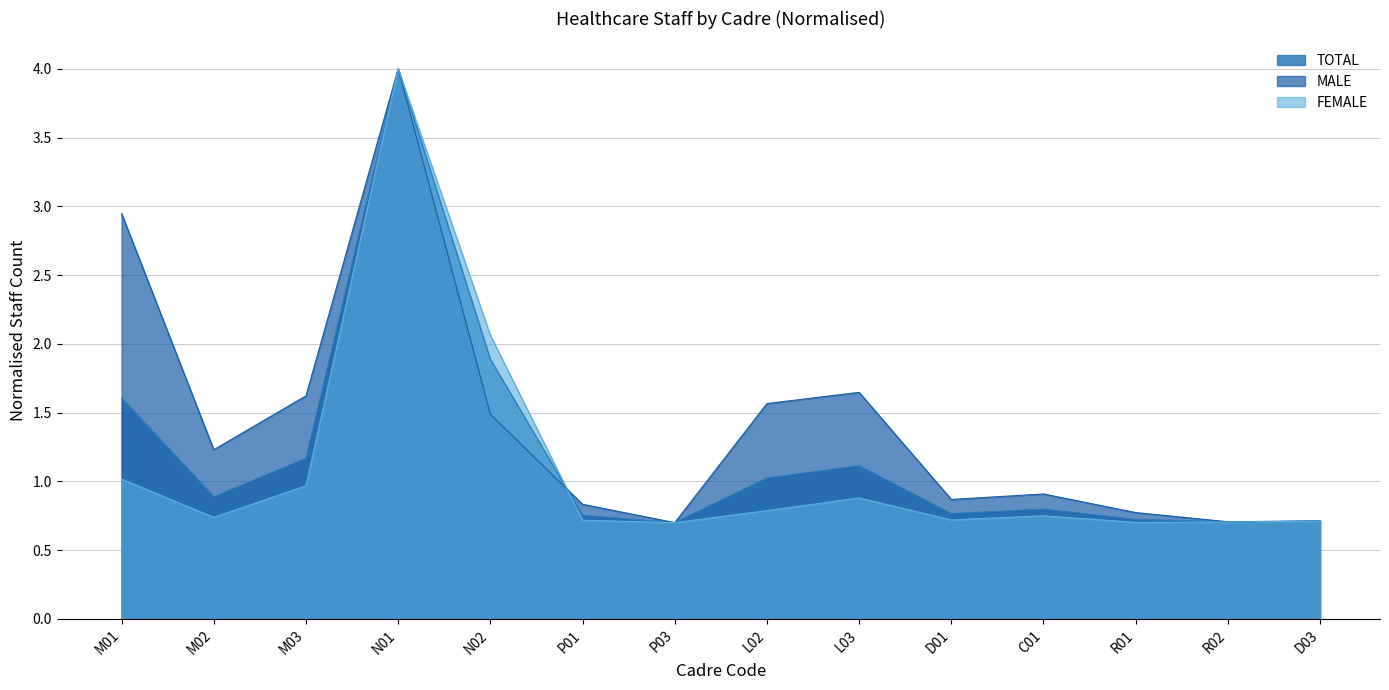

What are all the series names shown in the legend?

TOTAL, MALE, FEMALE